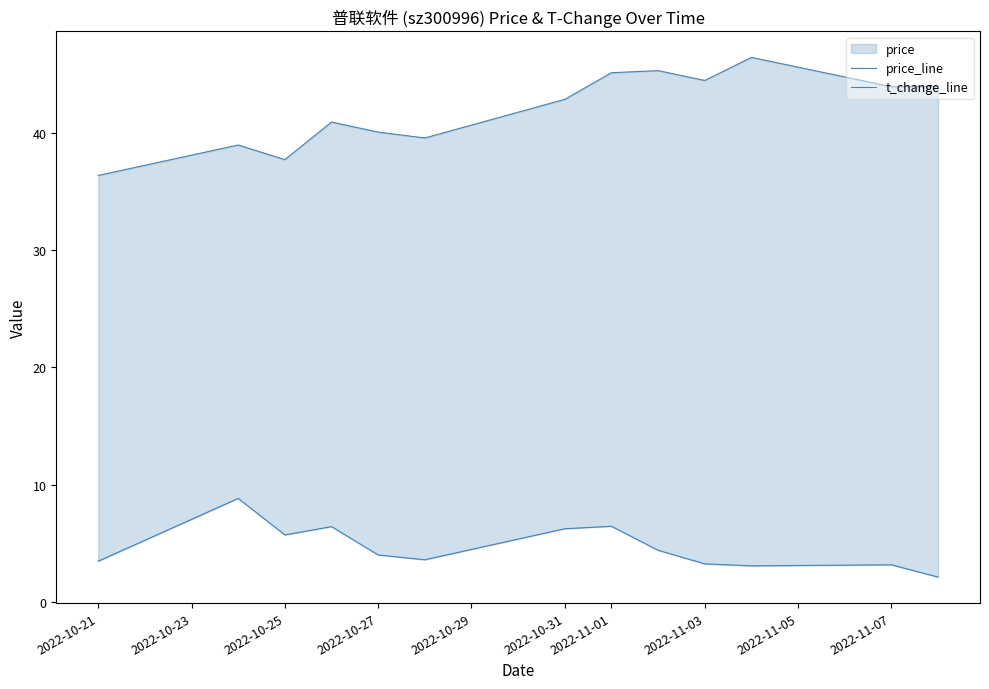

What is the greatest value displayed?

46.5